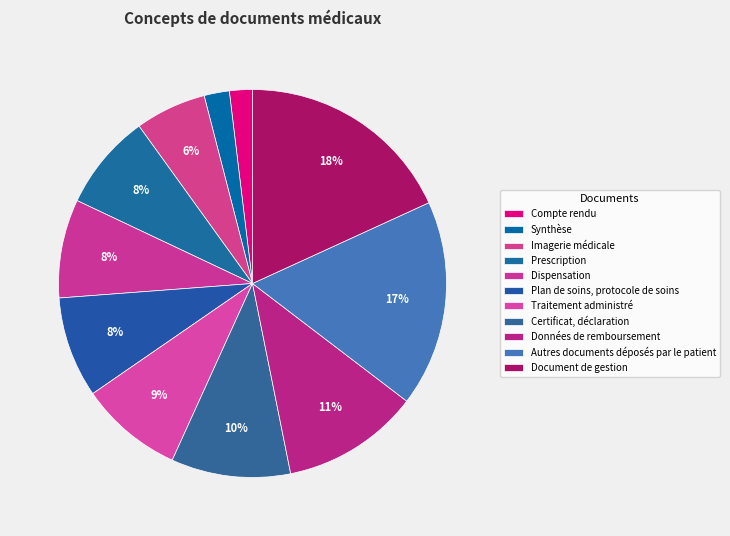

How many slices are in this pie chart?

11